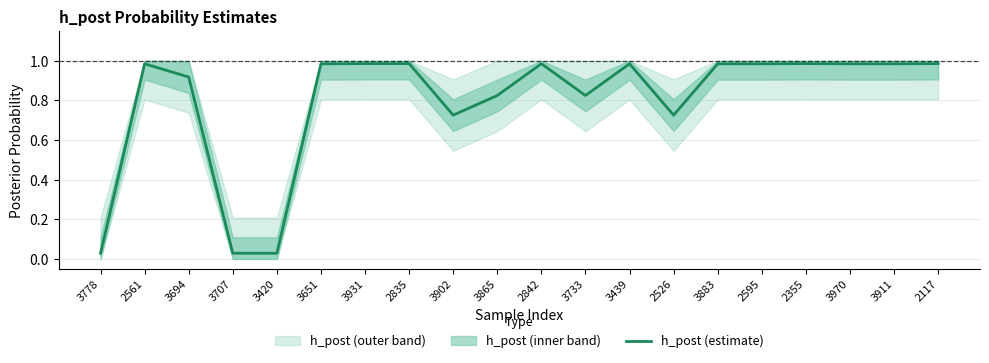

Is it true that the value at 3883 is 1.4?

False